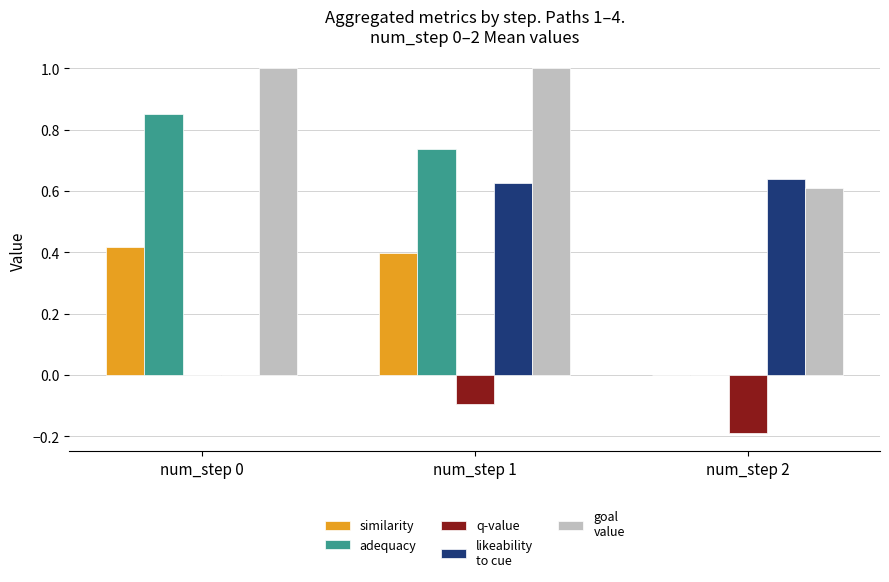

At which category is the sum across all series the highest?

num_step 1